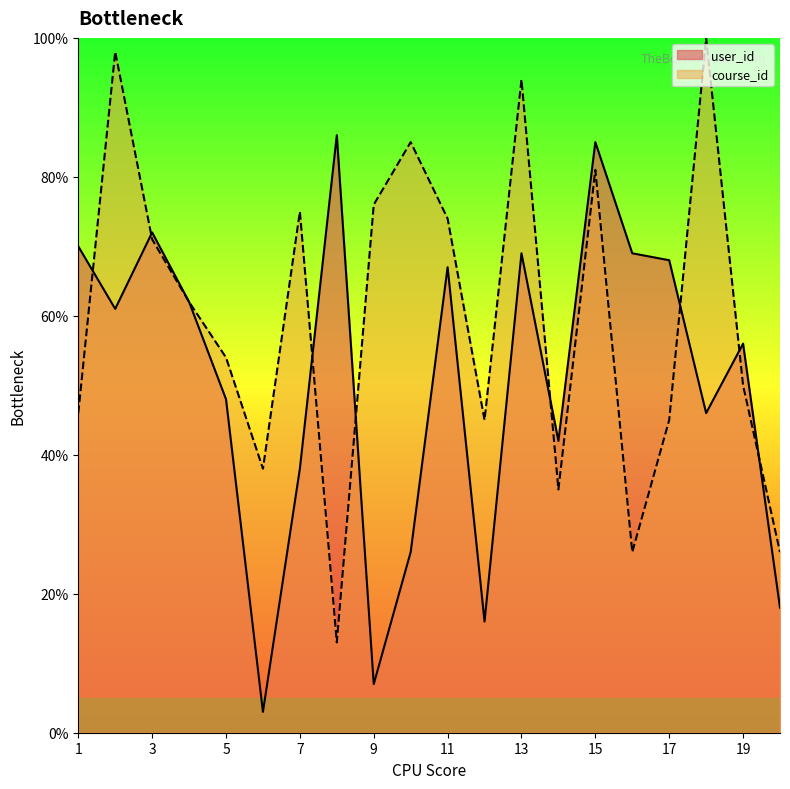

The value of user_id at 15 is 85.0. True or false?

True